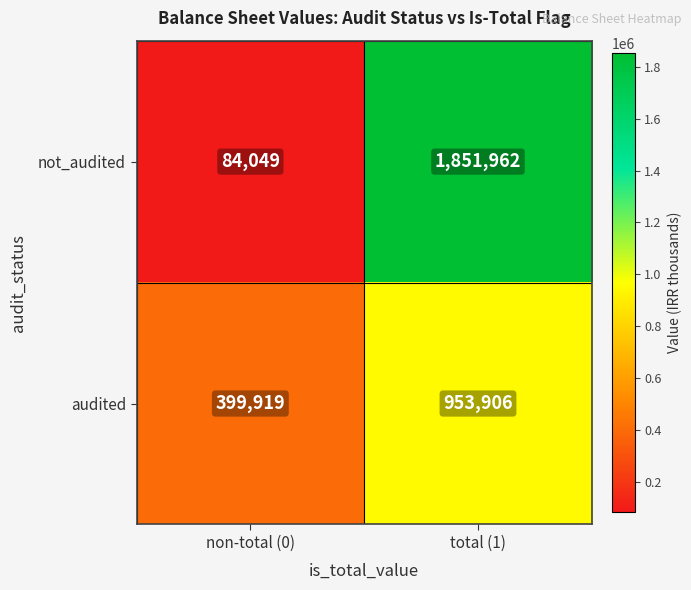

What is the difference between the maximum and minimum values in the audited series?

553987